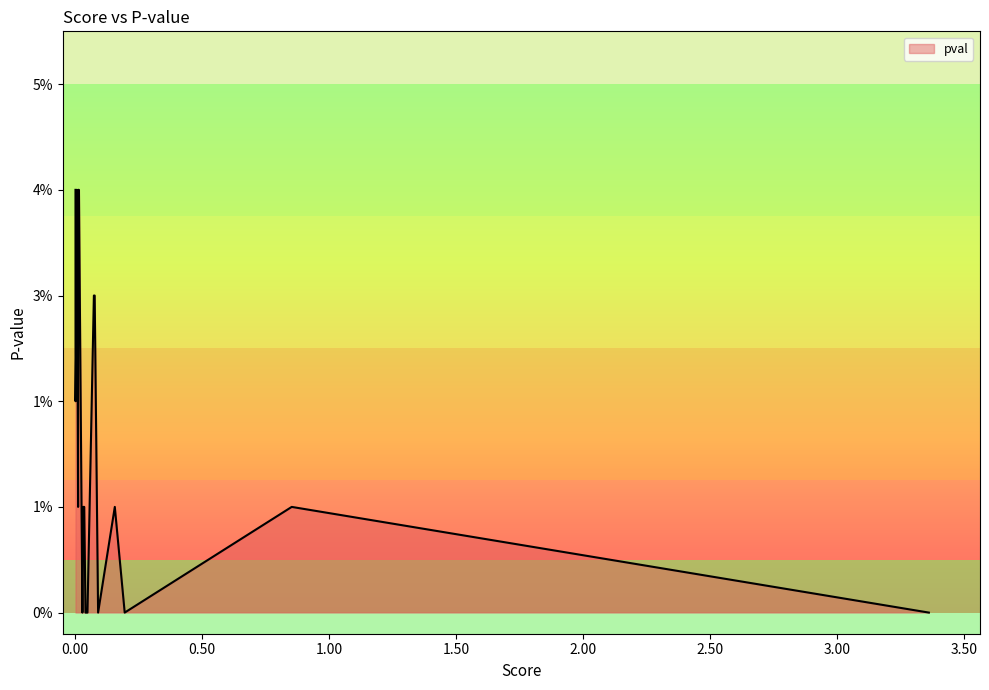

Does the chart display data point markers on the line(s)?

No